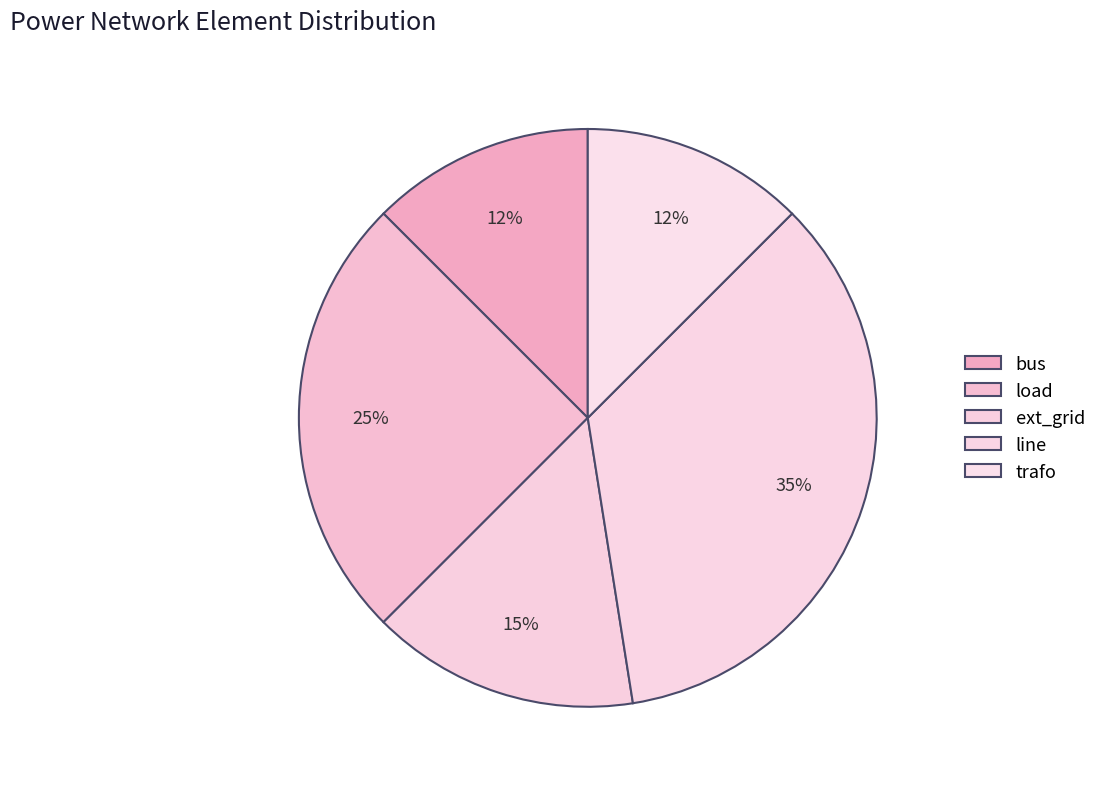

To the nearest percent, what is the average slice percentage?

20%